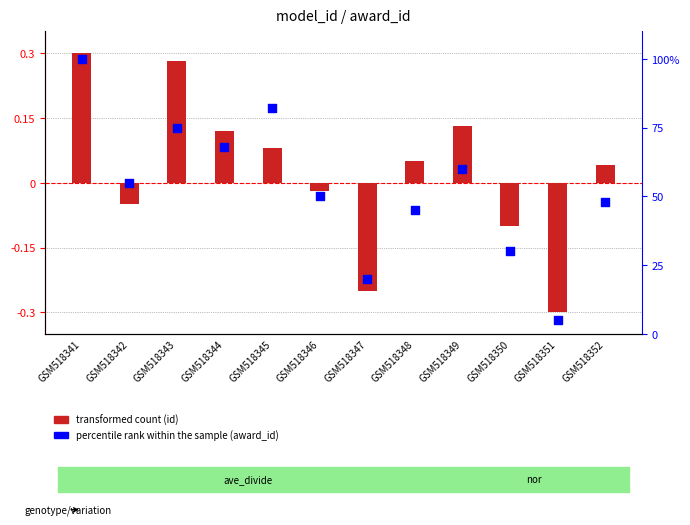

What is the total value across all series at GSM518343?

75.3